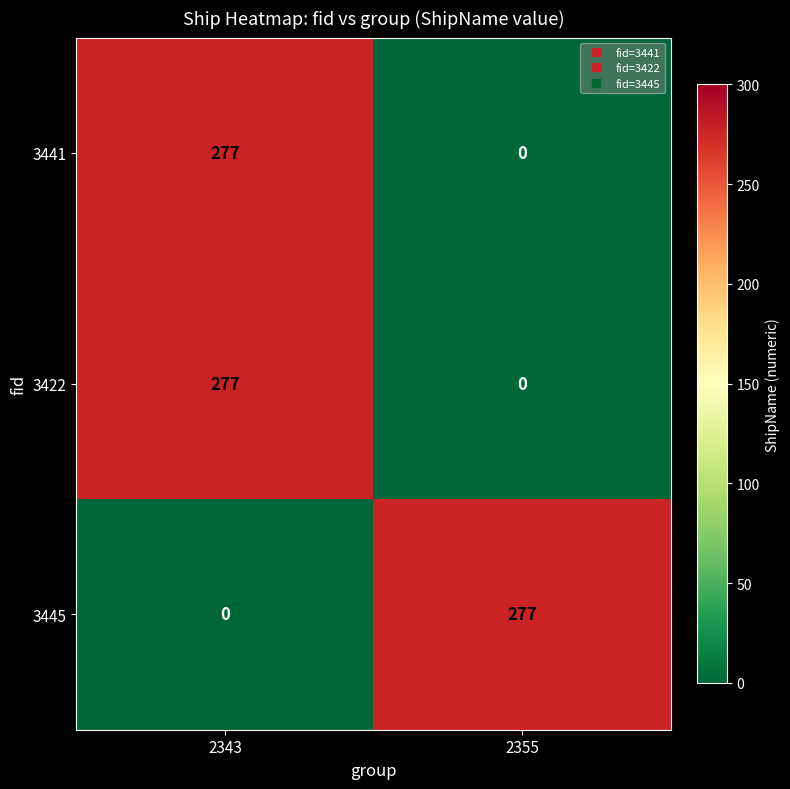

Reading right to left, what are all the values shown in this chart?

3441: 2355=0	2343=277
3422: 2355=0	2343=277
3445: 2355=277	2343=0